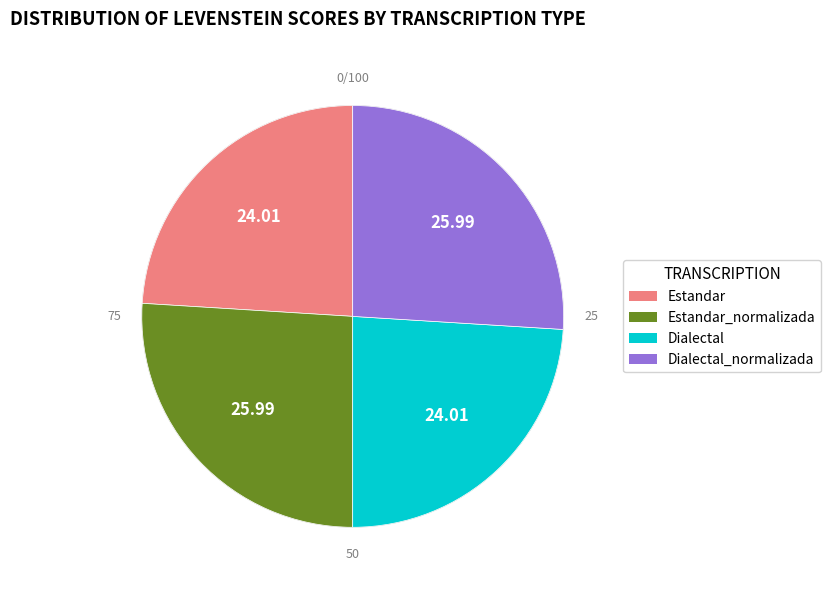

Which has a higher value, Dialectal or Estandar?

Dialectal